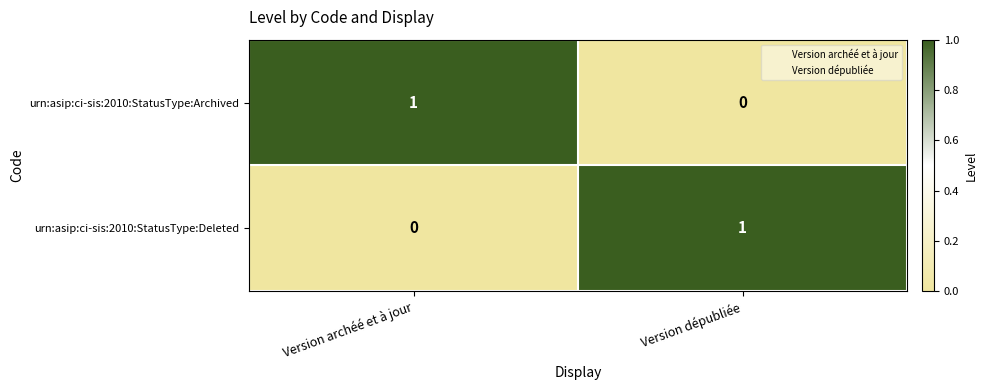

Reading left to right, extract all data points from this chart.

urn:asip:ci-sis:2010:StatusType:Archived: Version archéé et à jour=1	Version dépubliée=0
urn:asip:ci-sis:2010:StatusType:Deleted: Version archéé et à jour=0	Version dépubliée=1